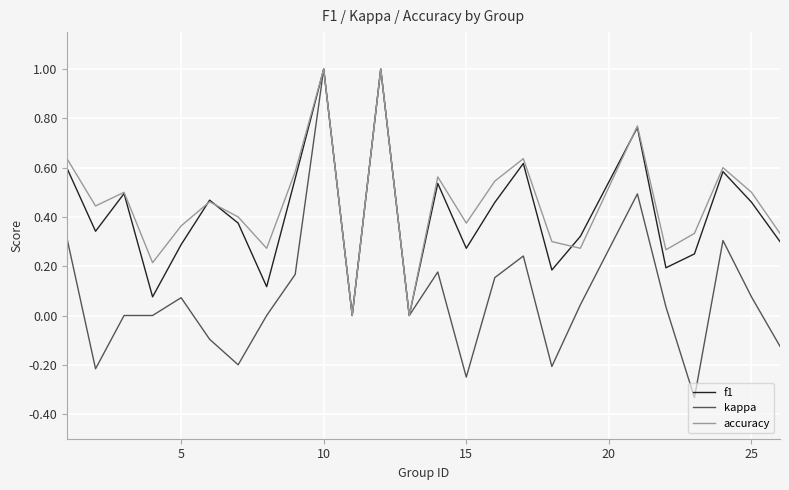

Which series has the largest range (max minus min)?

kappa